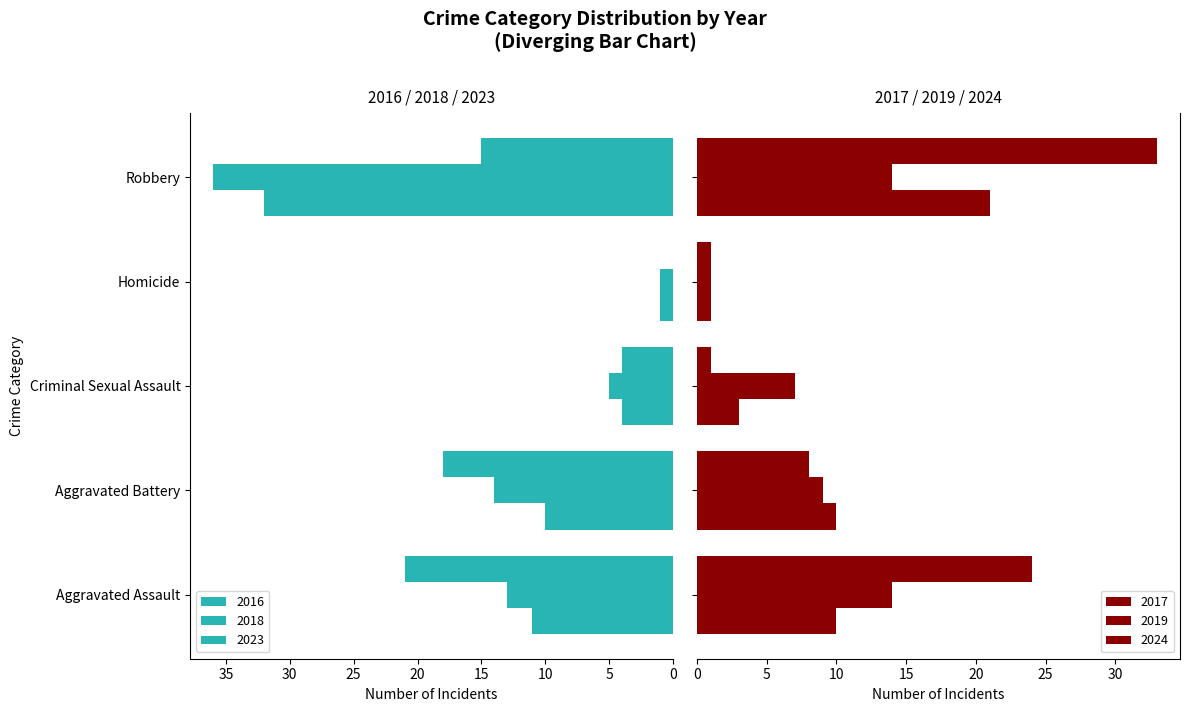

What is the value of the 2023 bar at the 5th from the left?

15